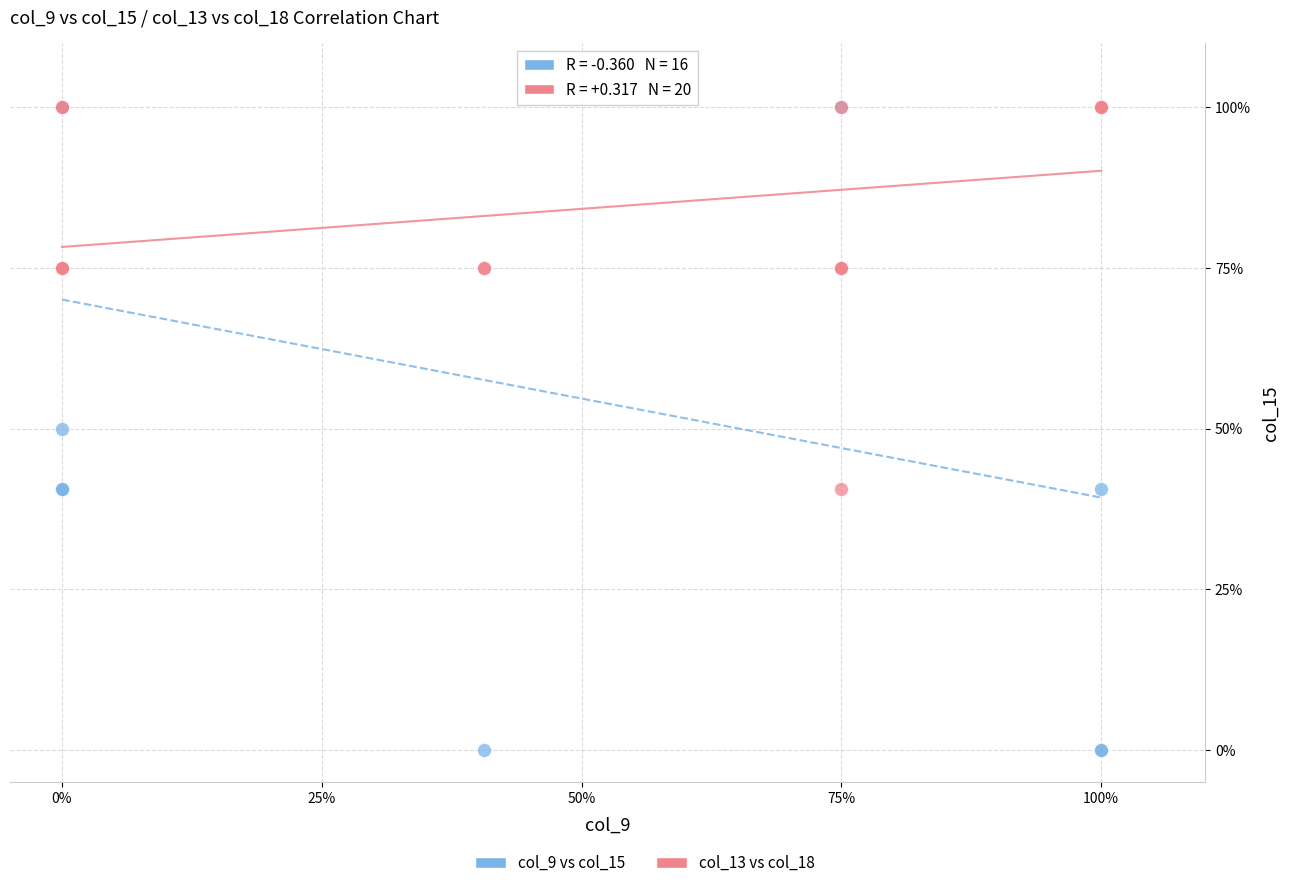

Which series has the widest spread of Y values?

col_9 vs col_15